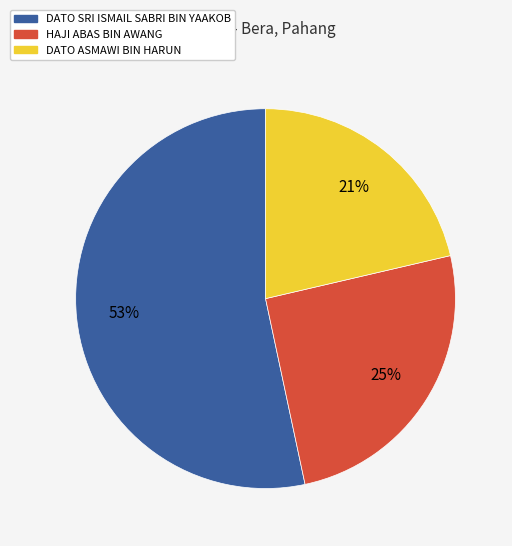

Combined, do DATO SRI ISMAIL SABRI BIN YAAKOB and HAJI ABAS BIN AWANG account for over 50%?

Yes